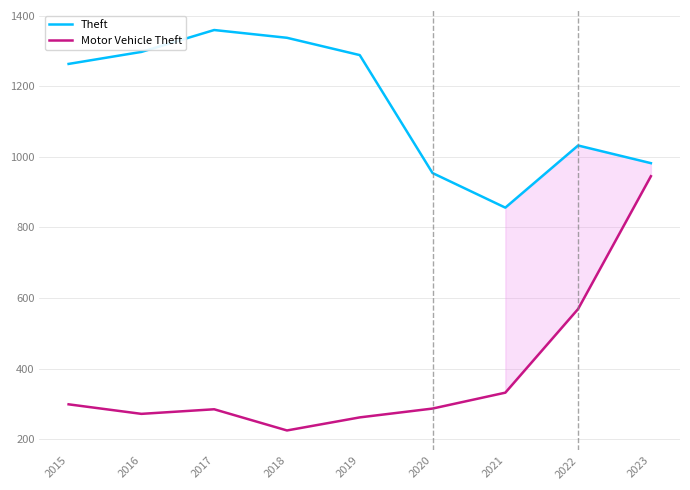

Which series has the widest spread of values?

Motor Vehicle Theft